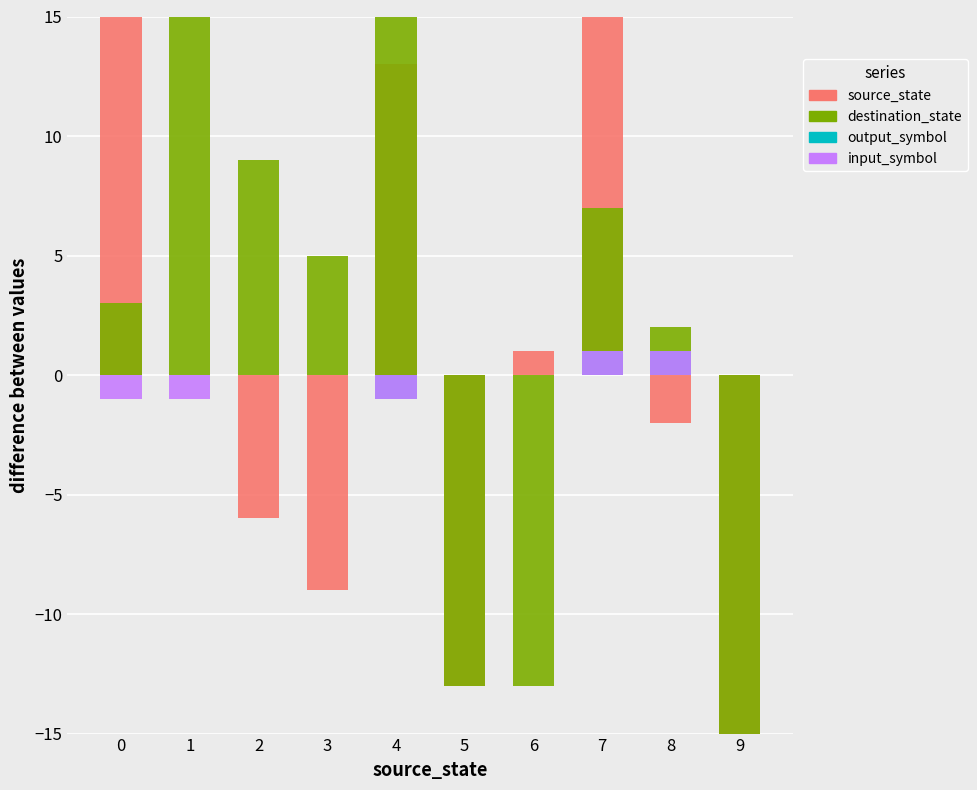

Is it true that source_state equals 8 at 4?

False